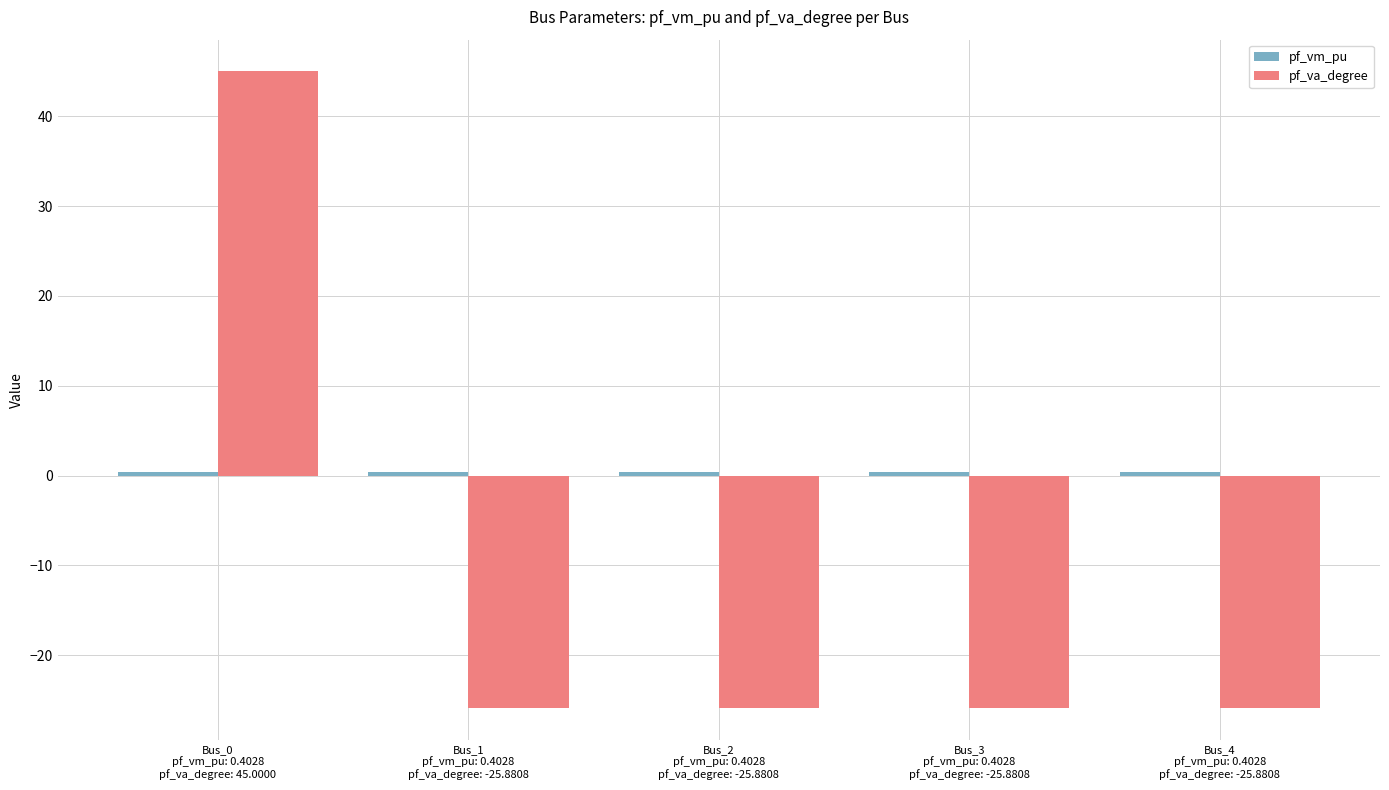

How many values in the pf_va_degree series exceed -25?

1